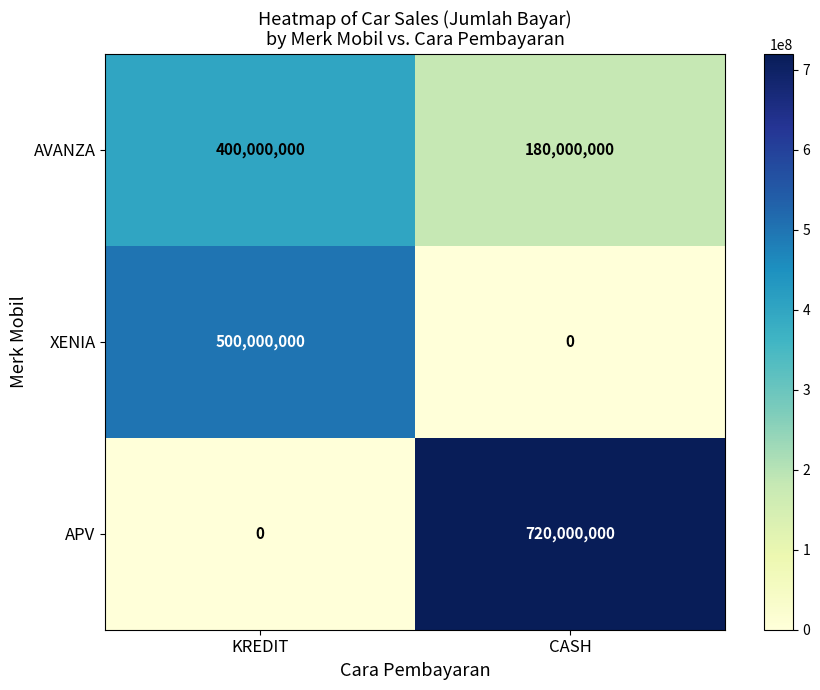

What is the difference between the APV values at CASH and KREDIT?

720000000